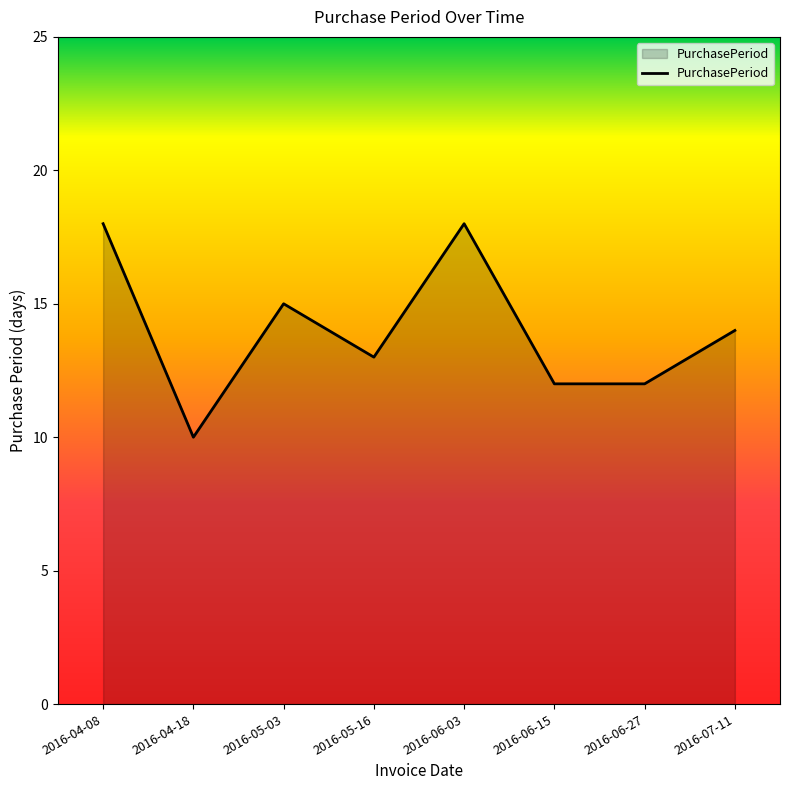

Between 2016-04-08 and 2016-06-15, which is larger?

2016-04-08